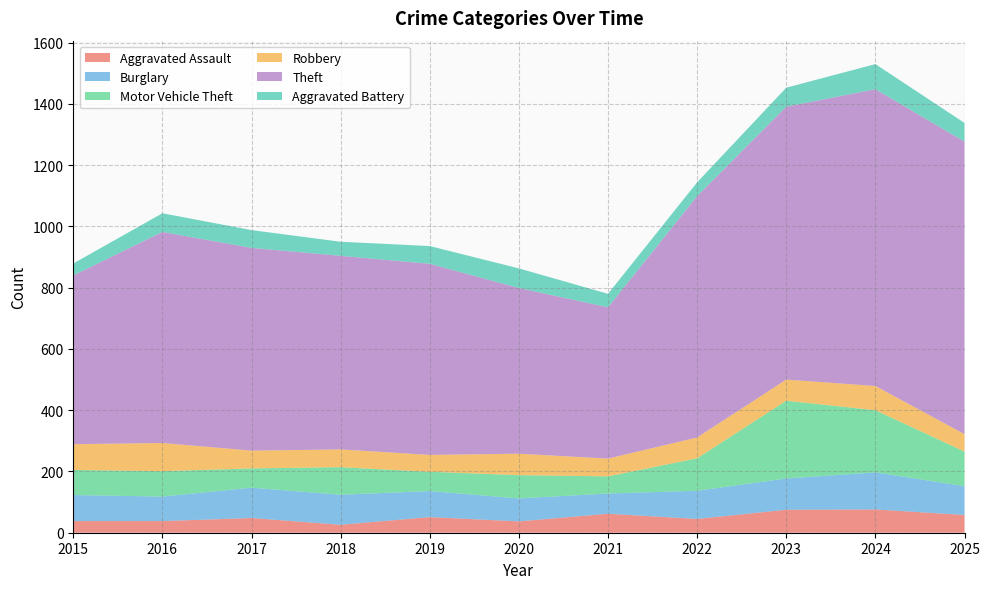

Reading left to right, transcribe all the data shown in this chart.

Aggravated Assault: 38	38	48	26	51	37	62	45	75	76	58
Burglary: 85	80	99	98	85	75	66	92	102	121	94
Motor Vehicle Theft: 82	83	63	90	63	76	56	106	254	203	113
Robbery: 84	92	58	58	55	70	58	68	69	79	57
Theft: 551	689	662	632	624	541	494	788	891	969	955
Aggravated Battery: 39	61	58	46	58	64	44	45	62	82	61